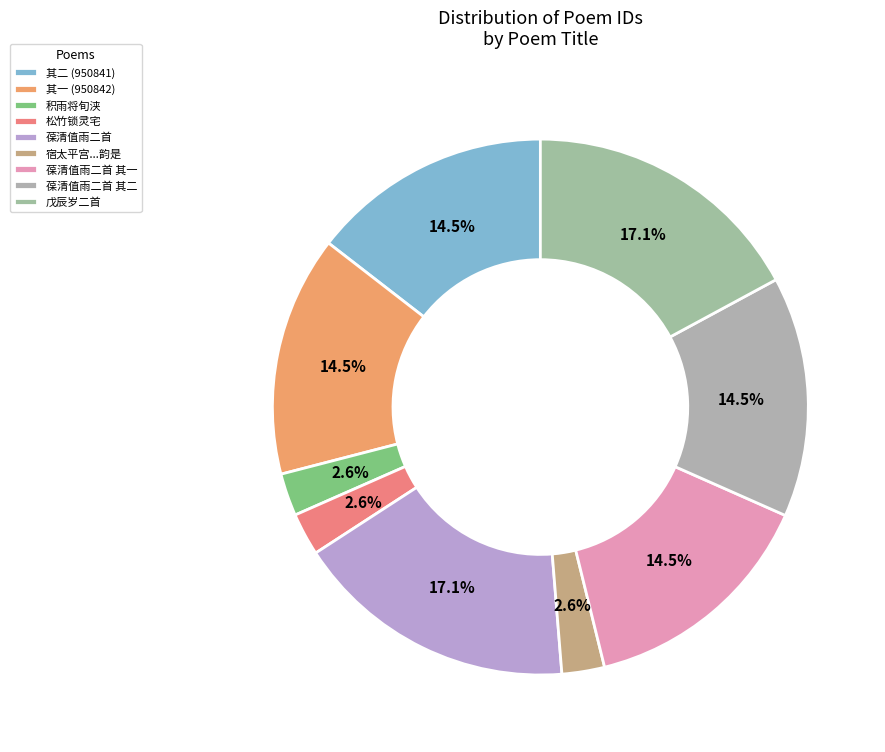

Combined, what portion of the pie is 葆清值雨二首 其一 and 葆清值雨二首?

31.6%